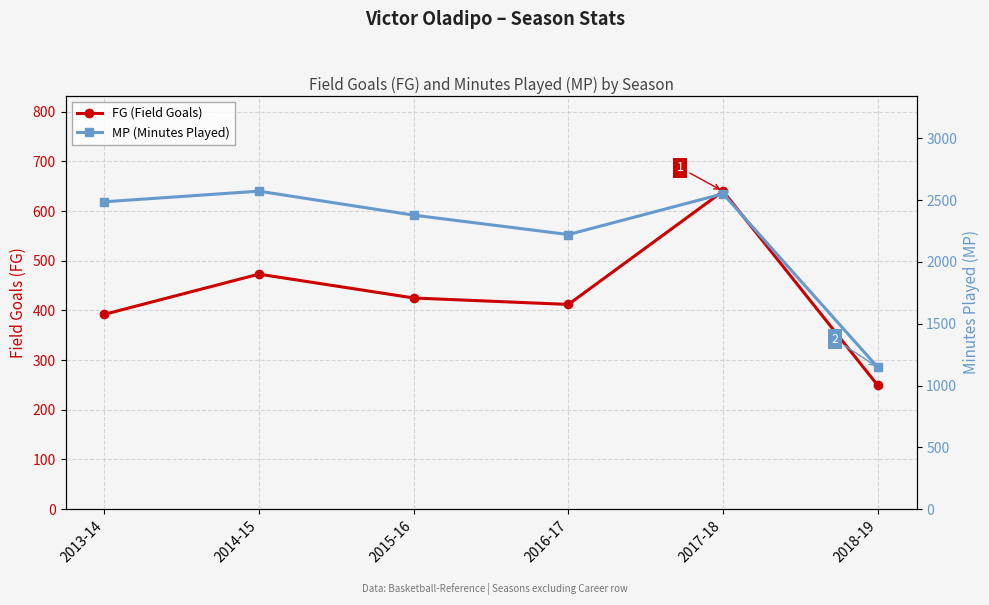

At which label does MP (Minutes Played) reach its minimum?

2018-19